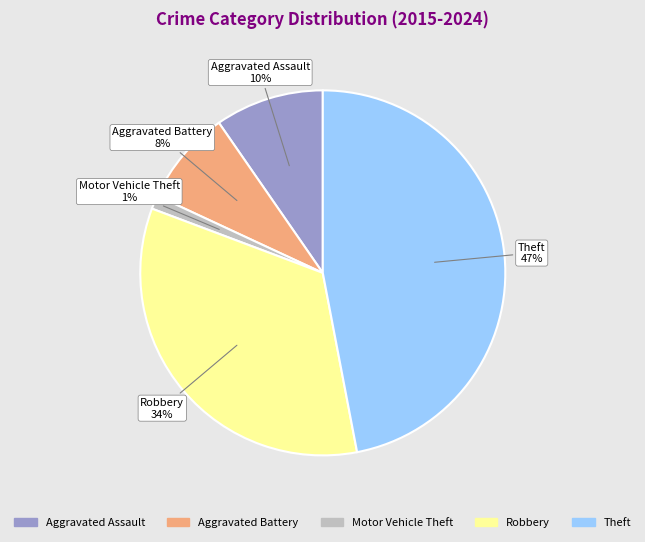

Count the number of slices in the pie.

5